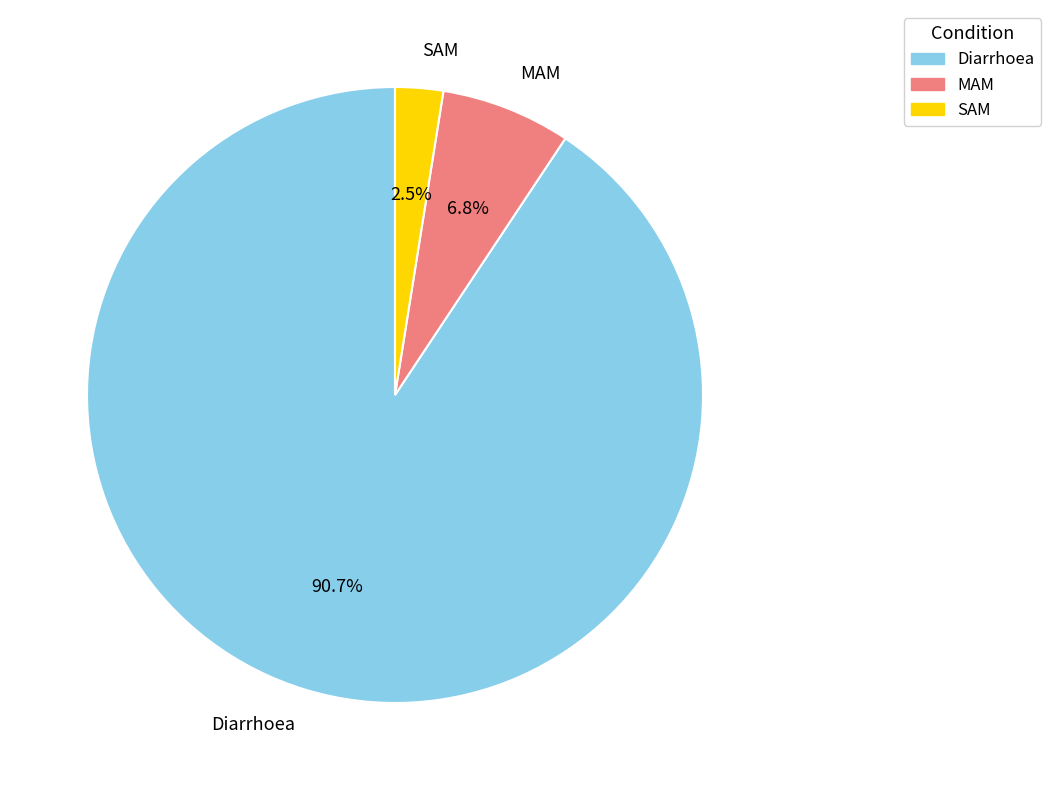

To the nearest percent, what is the difference between the MAM and Diarrhoea slice percentages?

84%